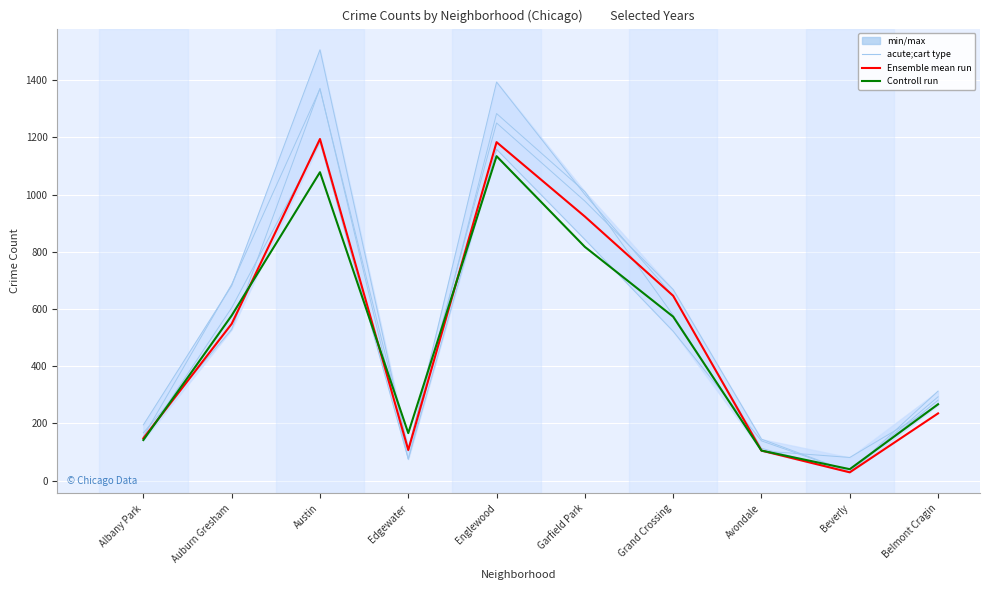

What position from the right is Beverly?

2